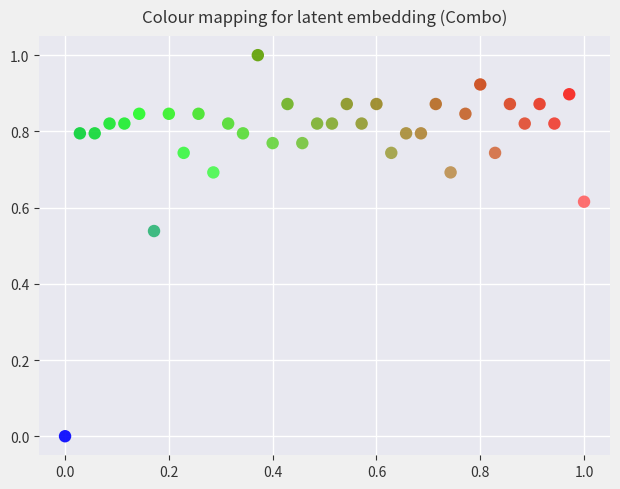

What is the range of Y values (max minus min)?

1.0